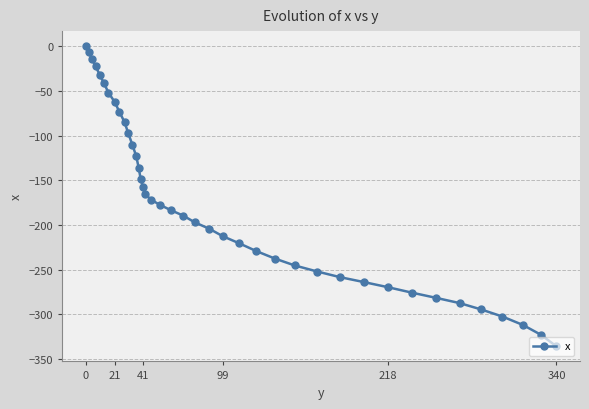

True or false: the data has more than 2 interior local peaks.

False